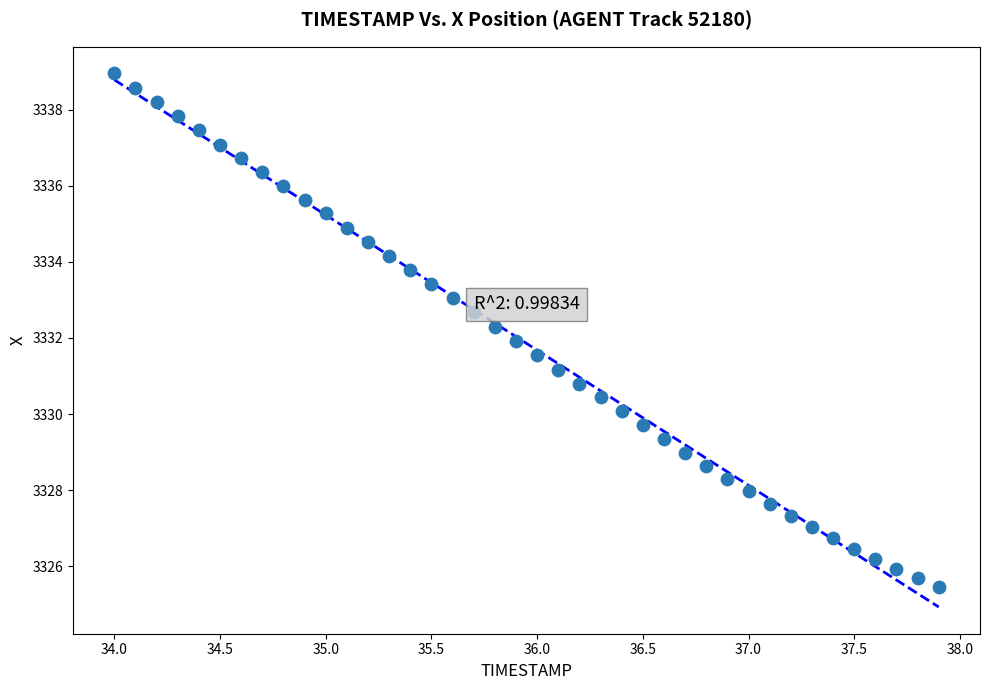

What is the range of Y values (max minus min)?

13.5